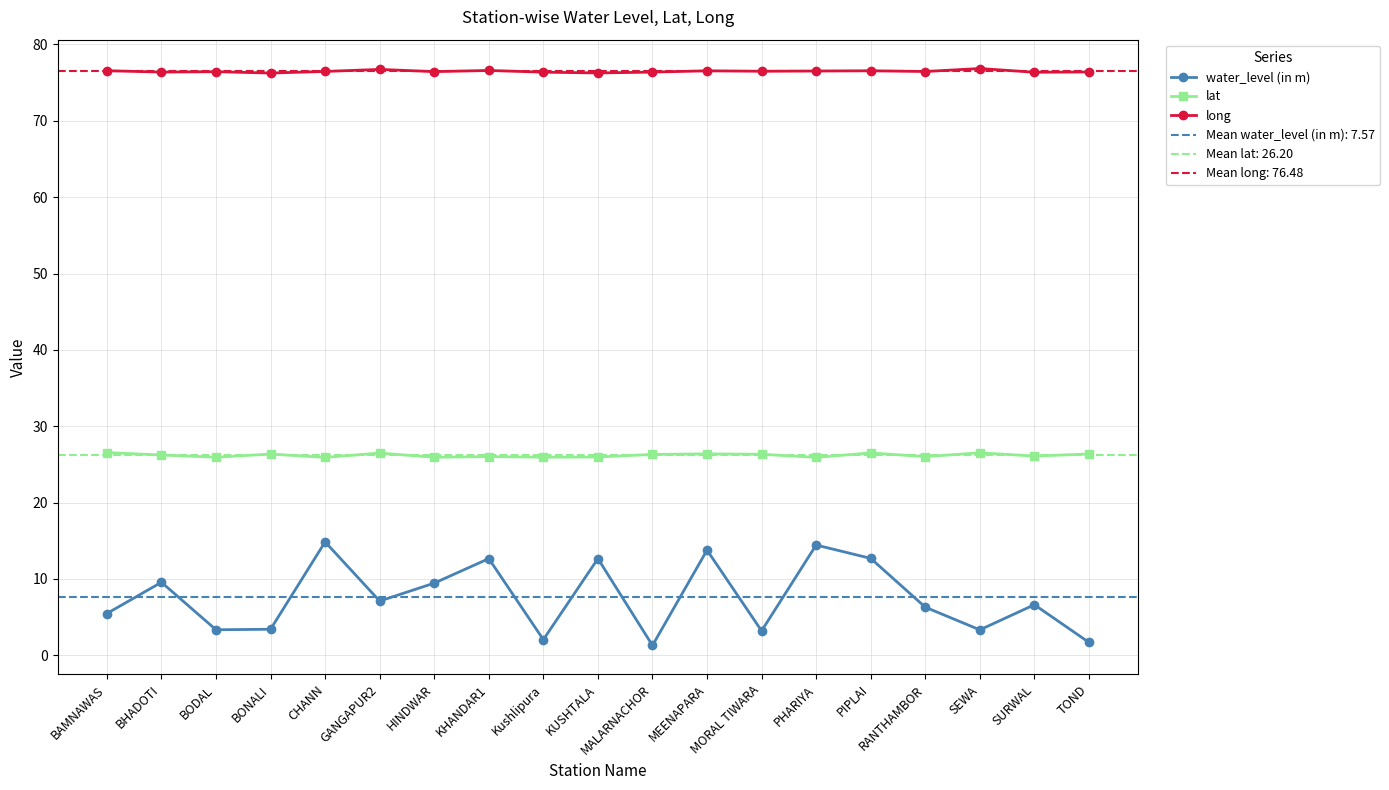

What is the label of the 6th point from the right?

PHARIYA